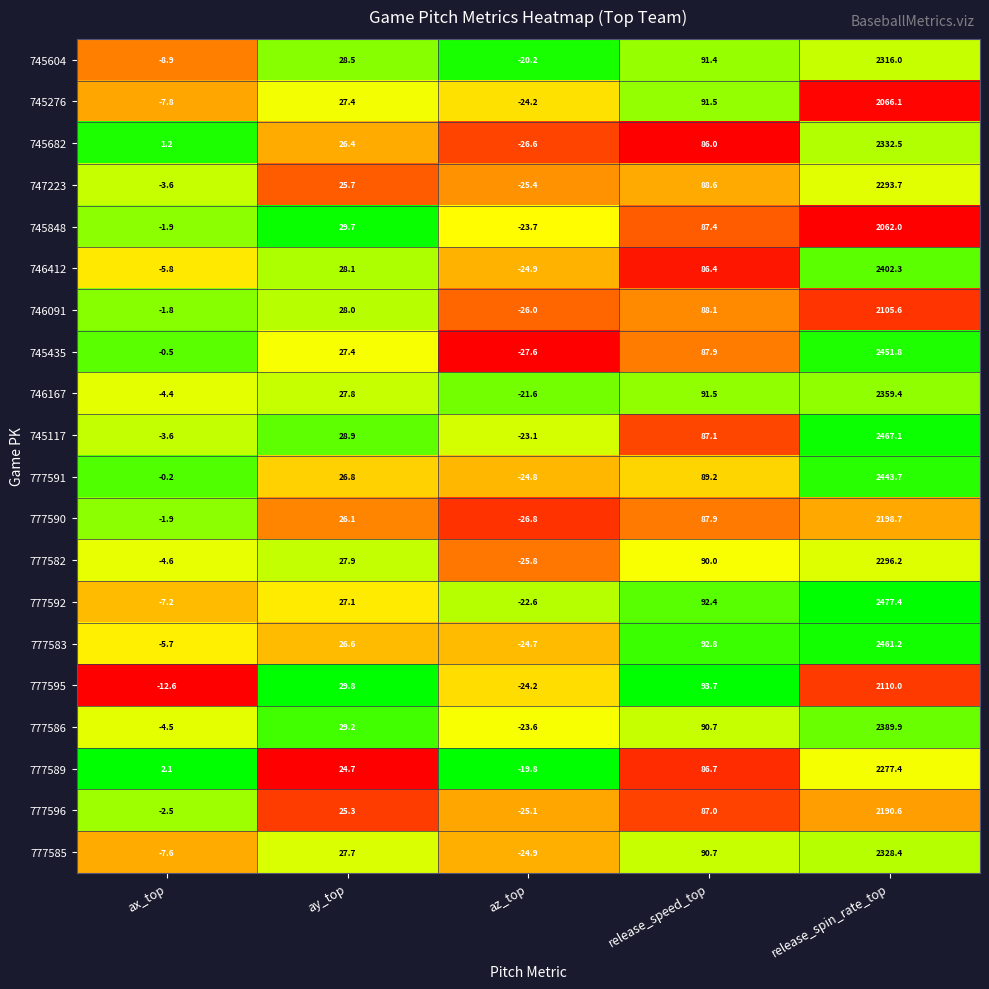

What is the average value of the 746412 series?

497.2